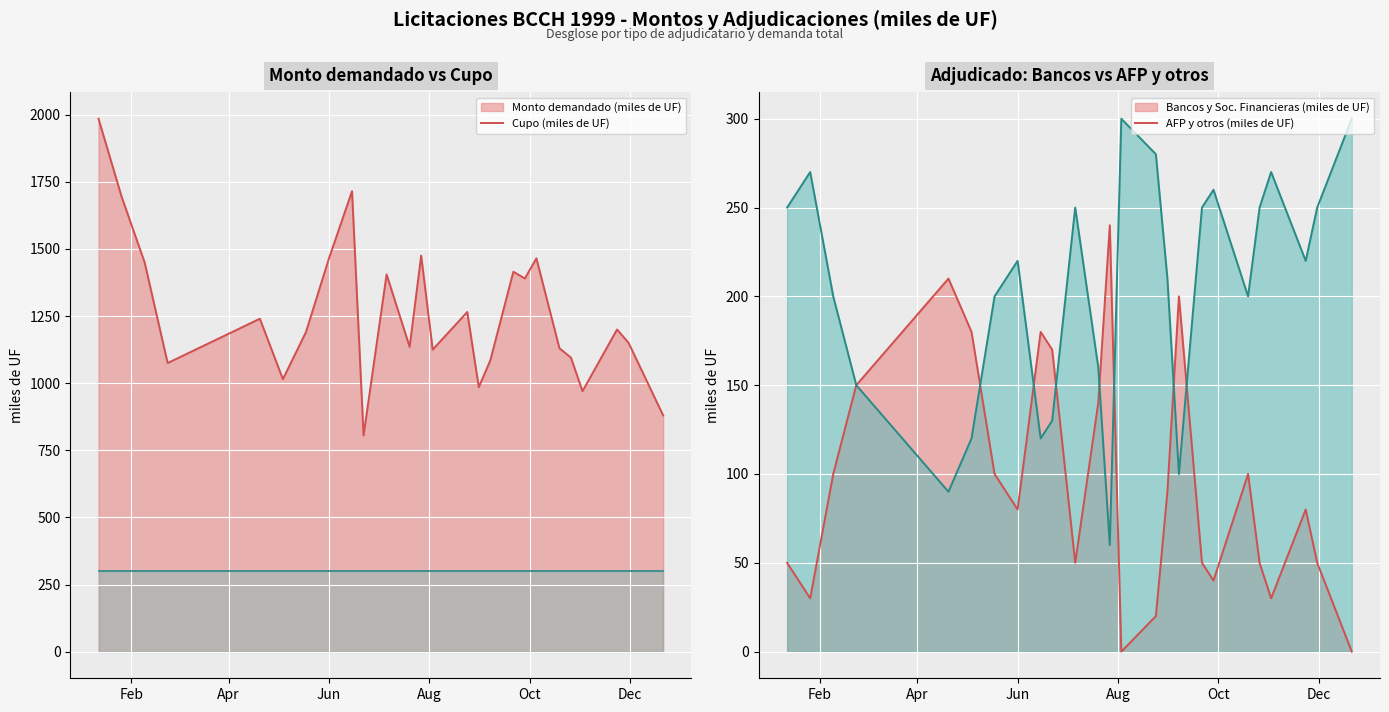

Which category has the highest value across all series?

12-01-1999